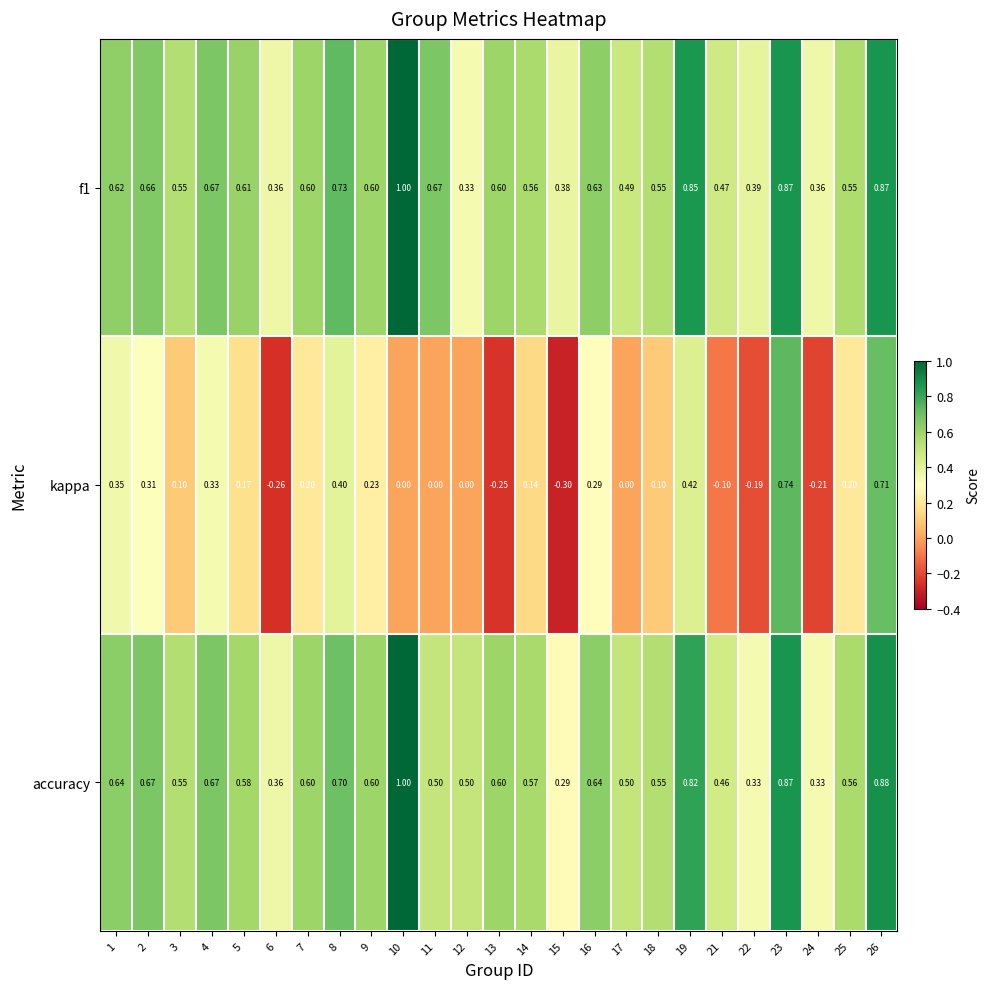

Which series has the widest spread of values?

kappa